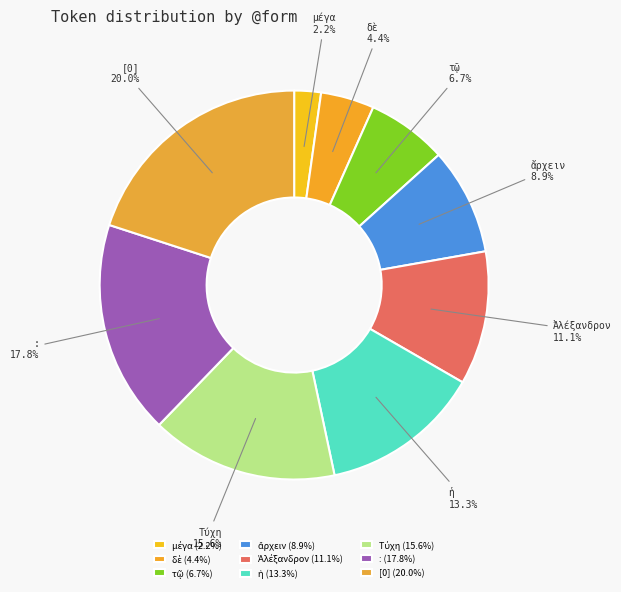

Is [0] the majority of the pie?

No